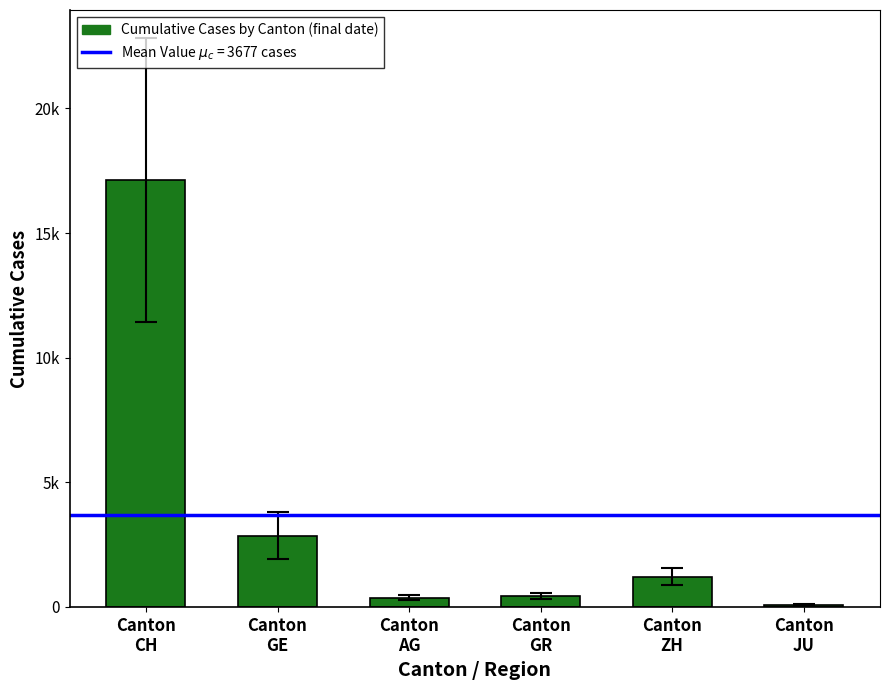

What is the label of the 3rd bar from the right?

Canton
GR